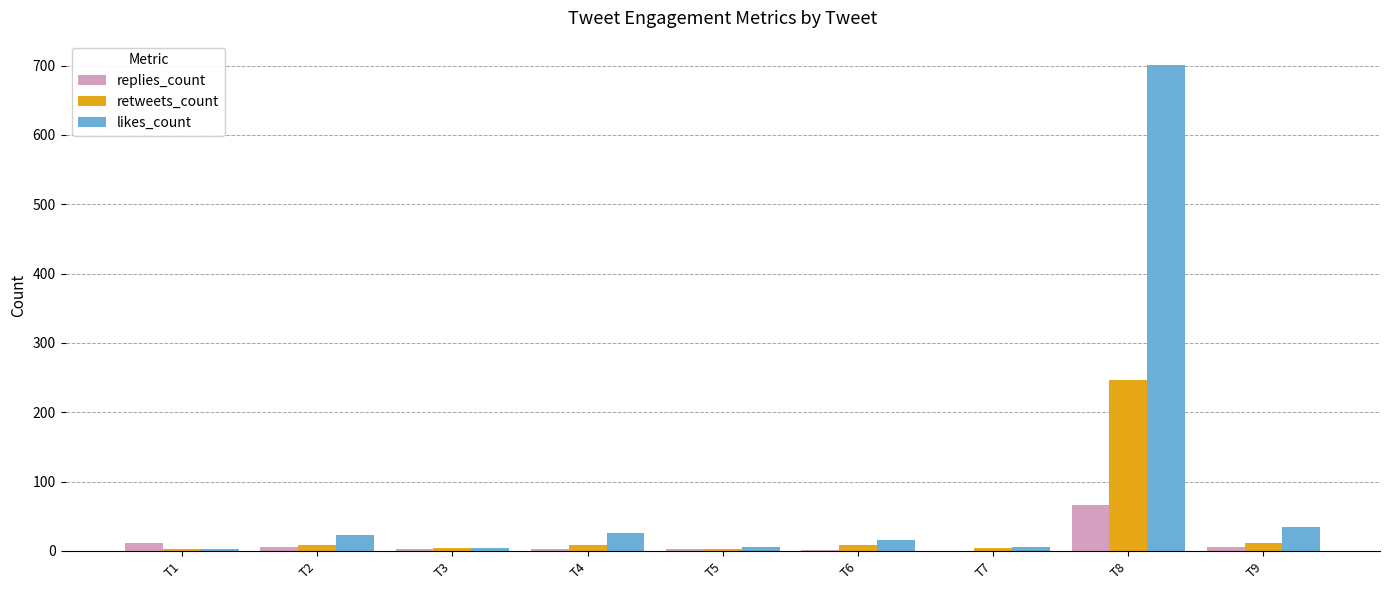

Between T8 and T9, which series saw the biggest shift?

likes_count